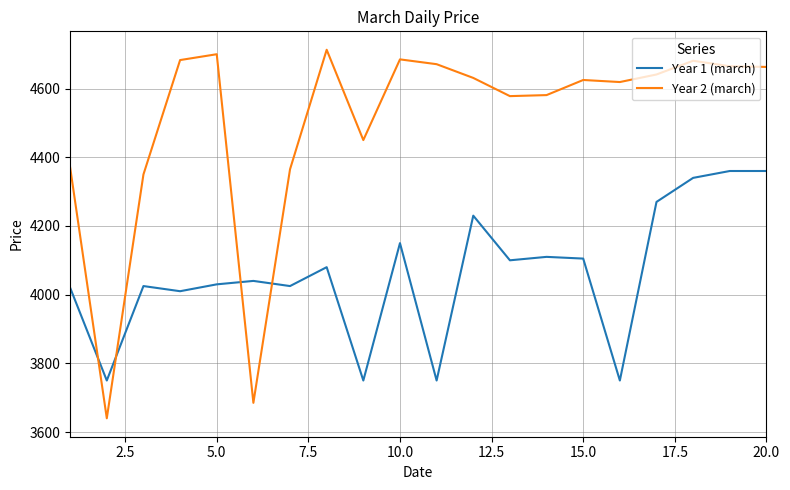

How many times do Year 1 (march) and Year 2 (march) cross each other?

4